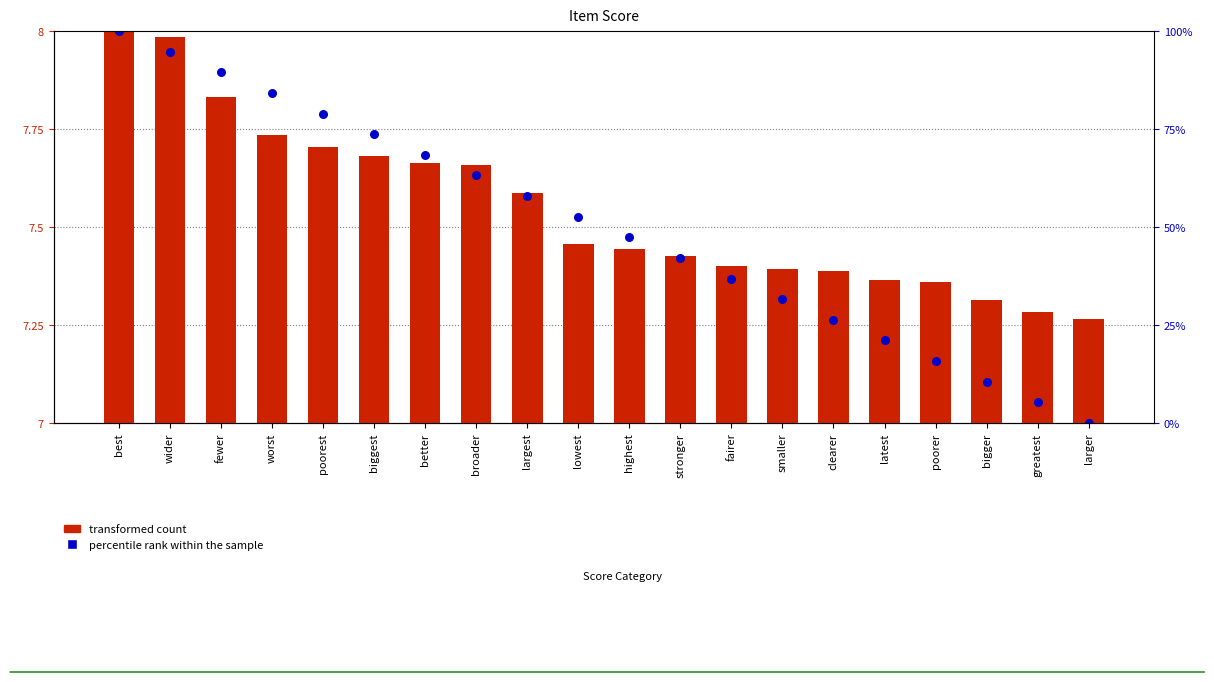

Is the value of transformed count at better greater than the value of percentile rank within the sample at lowest?

No